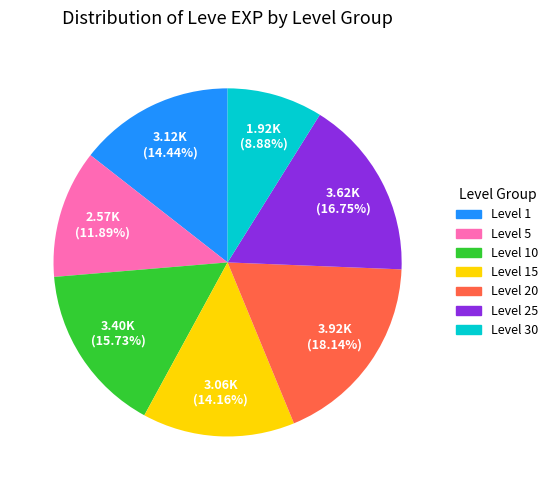

Does any single category account for the majority?

No